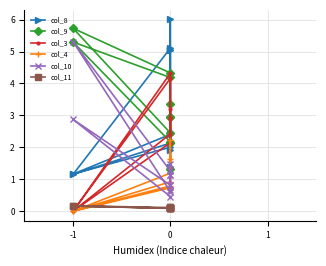

Which series ends up on top after the final intersection of col_3 and col_8?

col_3